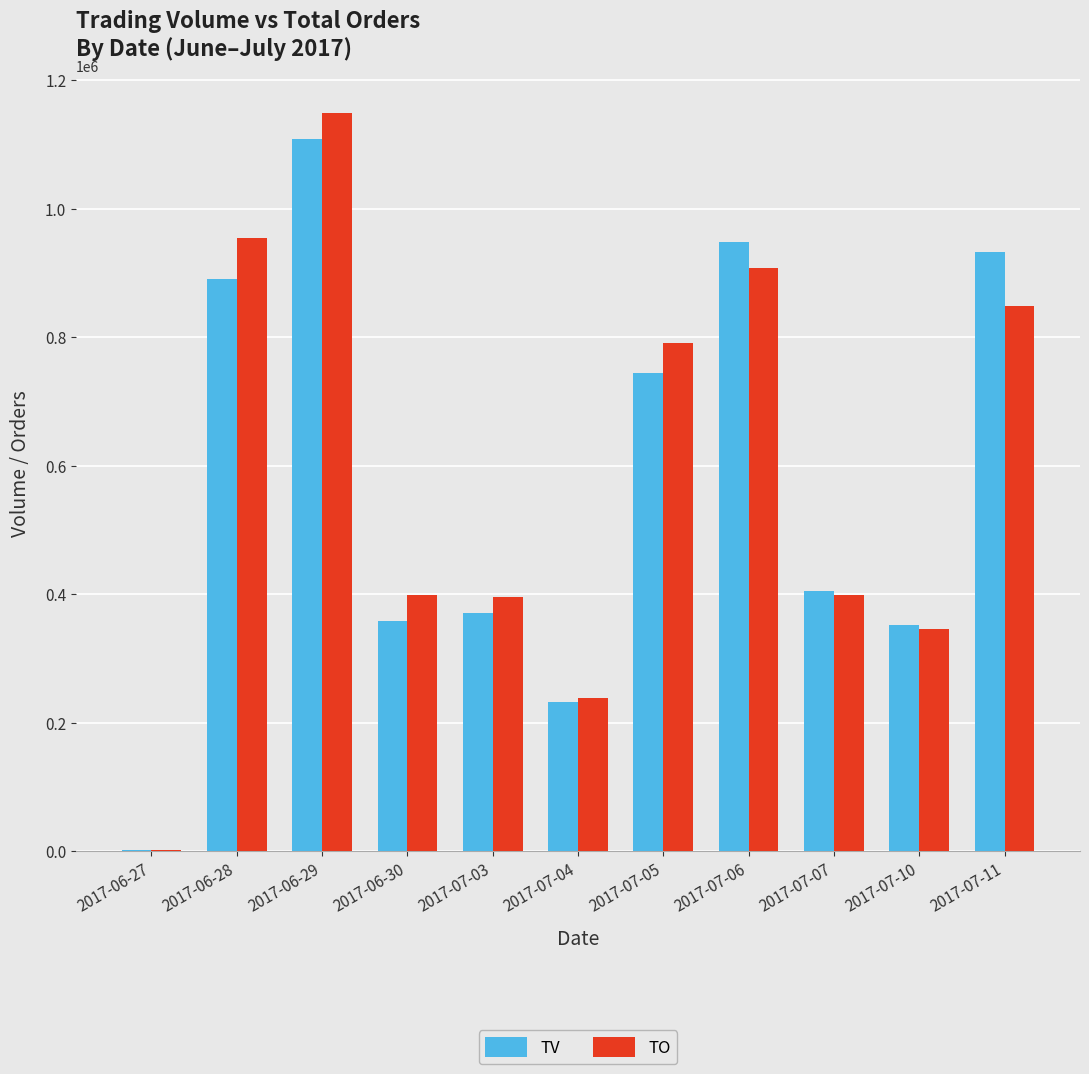

At which label does TO reach its peak?

2017-06-29